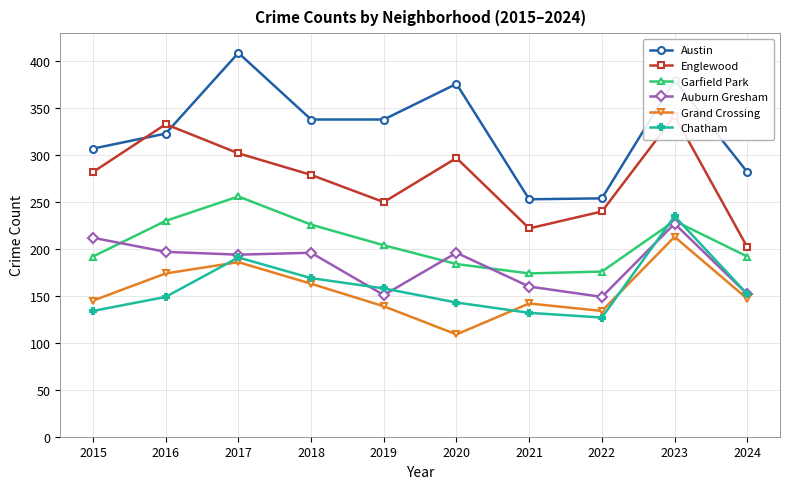

How many data points does each series have?

10